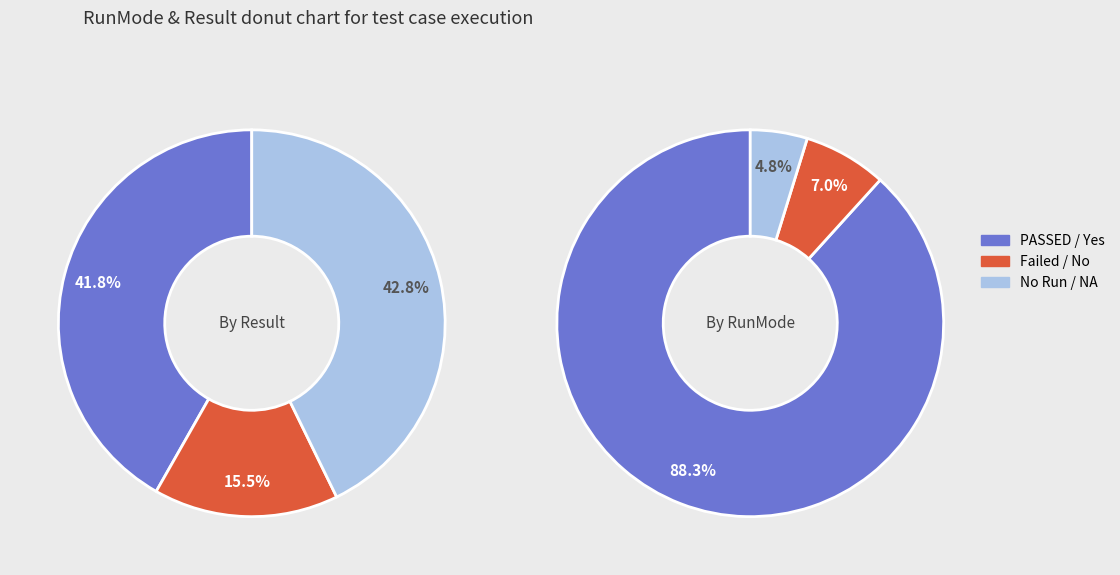

Is No Run the majority of the pie?

No